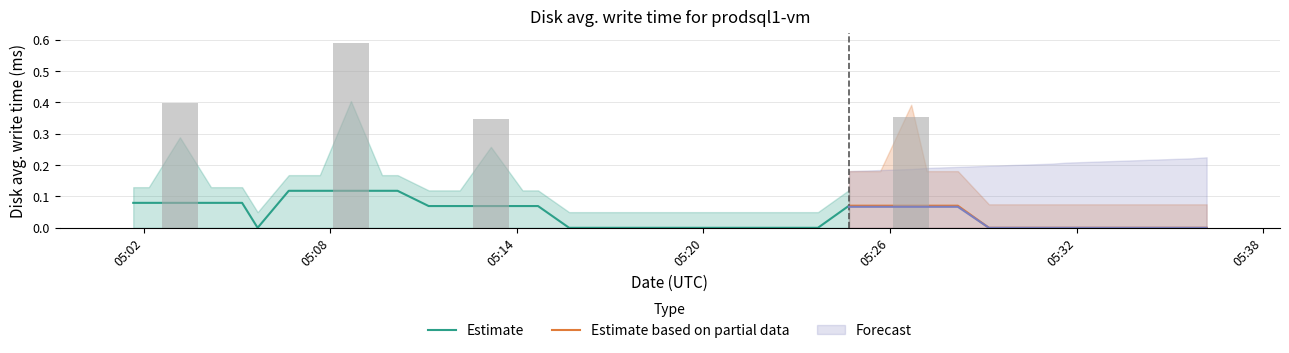

What is the sum of all values?

1.7